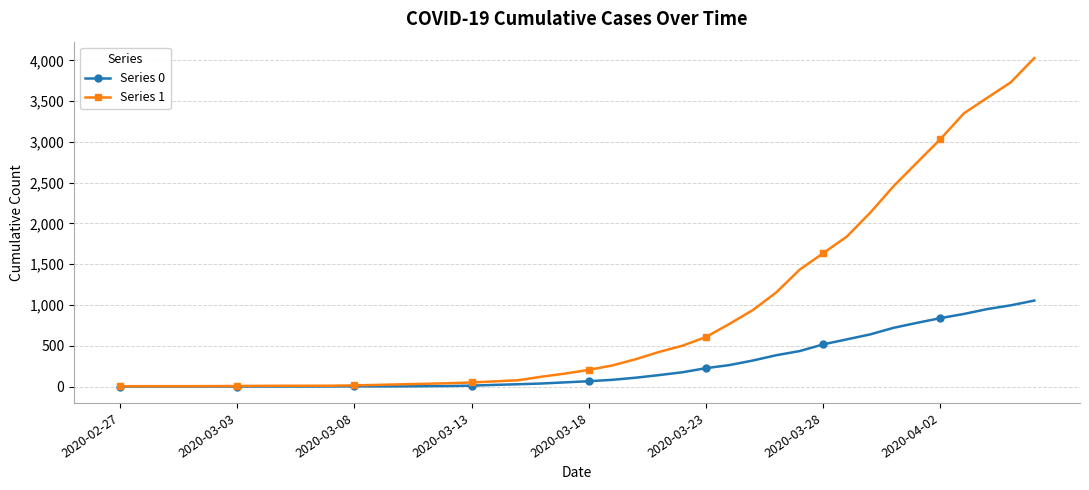

Which series has the largest range (max minus min)?

Series 1